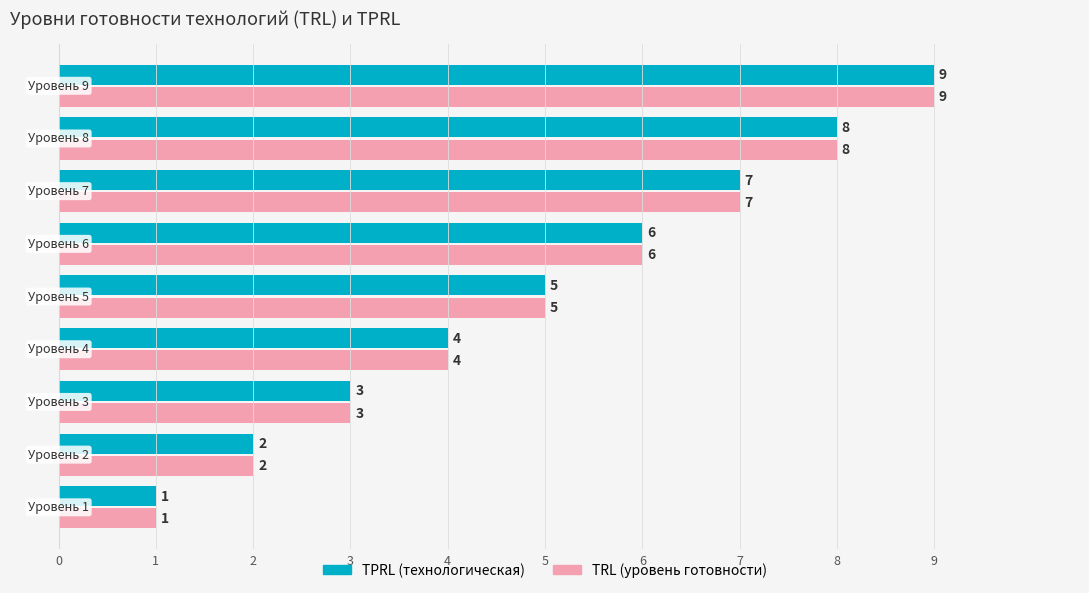

What is the maximum value shown in the chart?

9